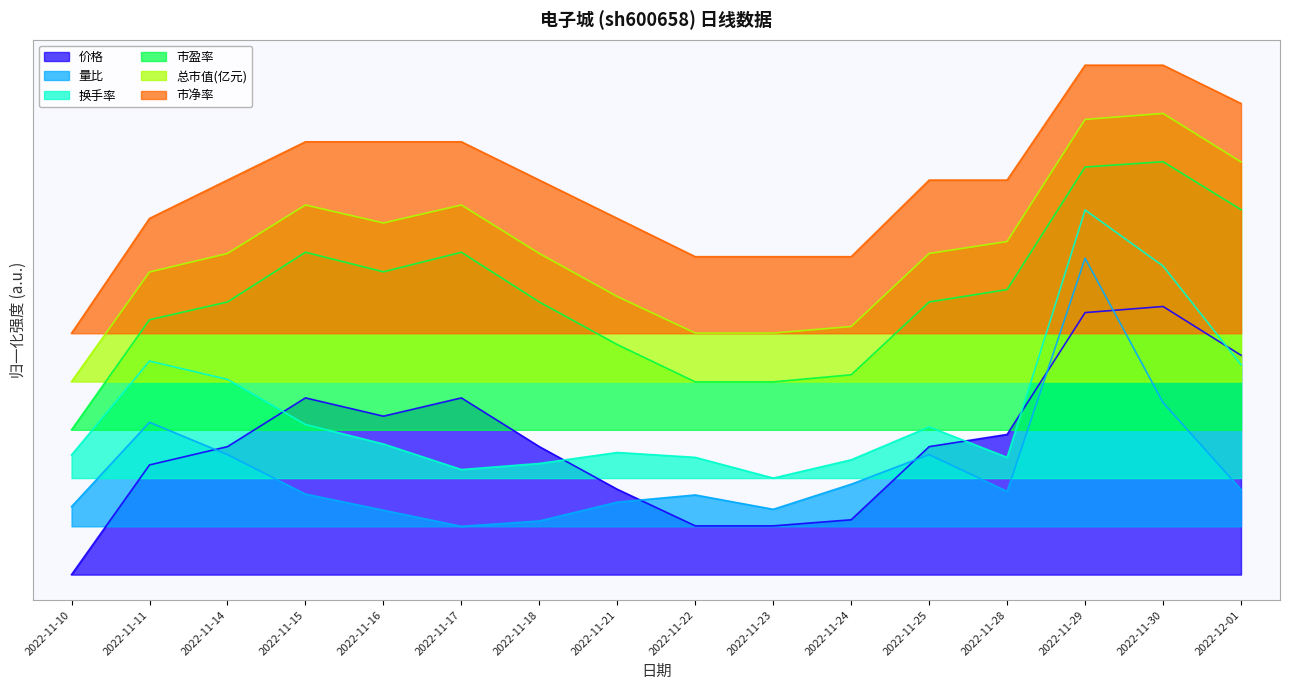

Rank the series at 2022-12-01 from highest to lowest value.

市净率, 总市值(亿元), 市盈率, 价格, 换手率, 量比